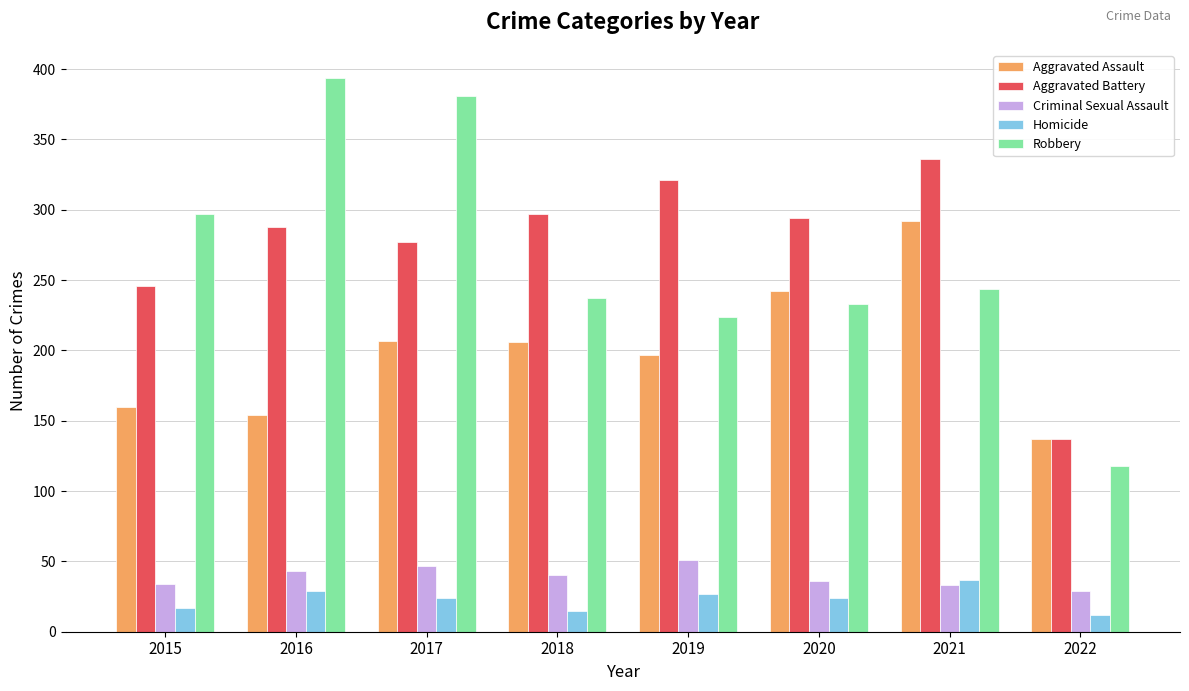

What is the approximate value of Criminal Sexual Assault at 2019, to the nearest 5?

50